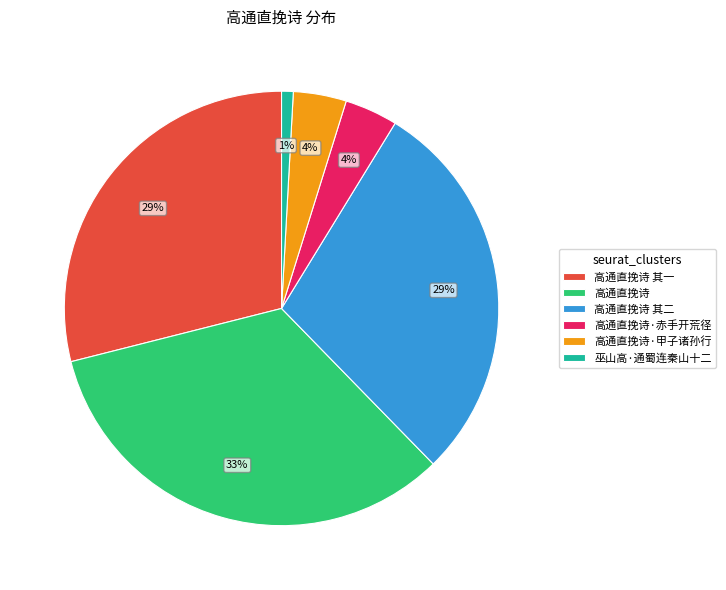

Count the number of slices in the pie.

6